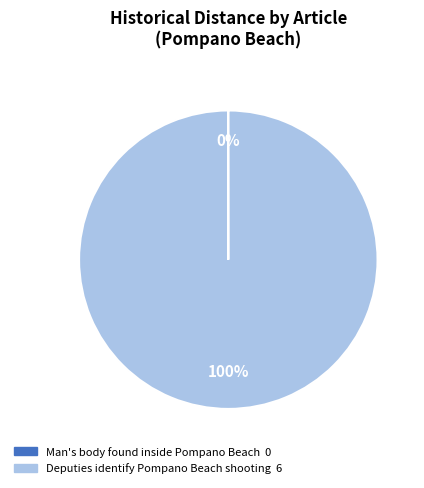

Is there a majority slice in this chart?

Yes